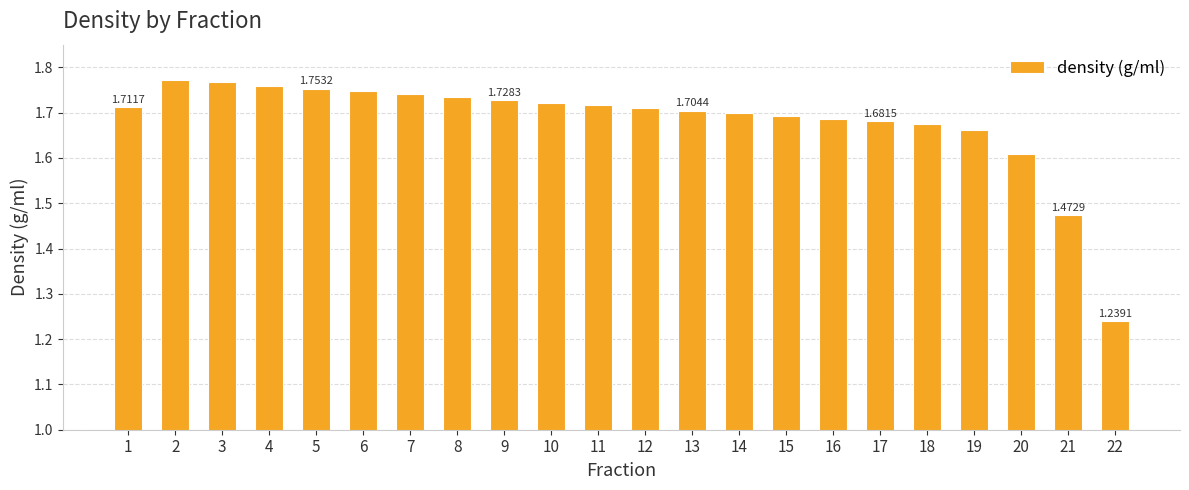

Approximately how many times larger is the value at 3 compared to 16?

1.0